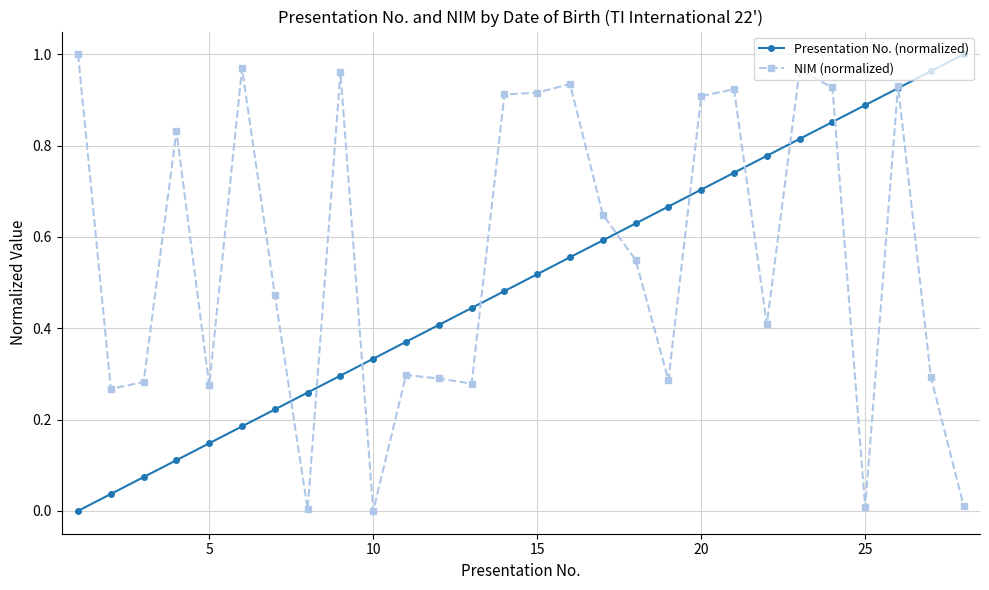

List the series in order of their overall mean, highest first.

NIM (normalized), Presentation No. (normalized)